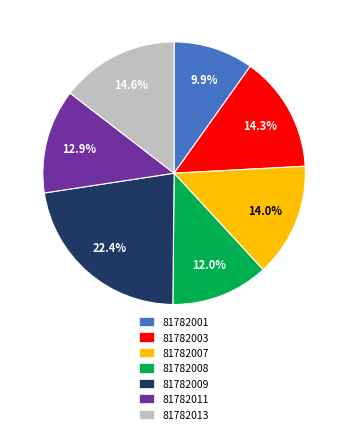

What is the largest slice in the pie chart?

81782009